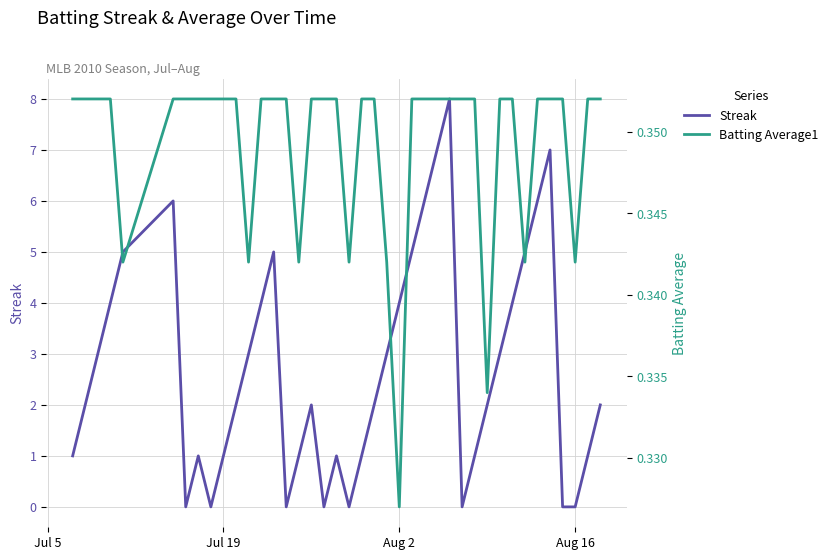

What is the highest value of the Streak series?

8